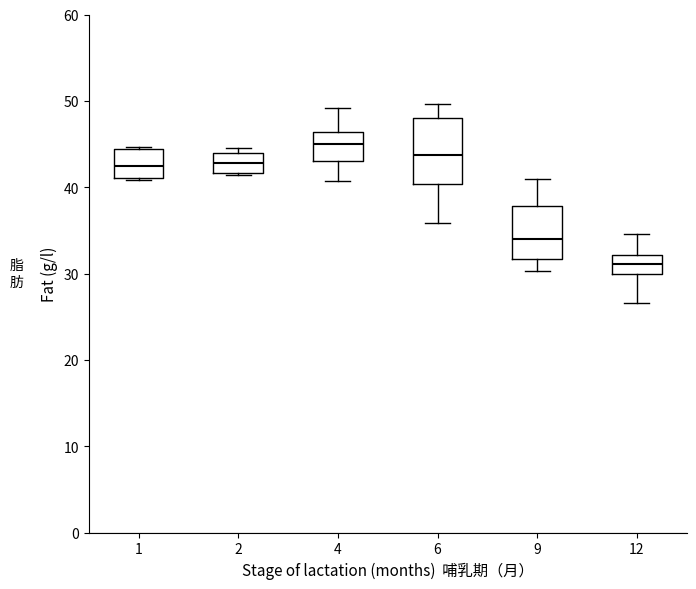

Which box has the highest median line?

4